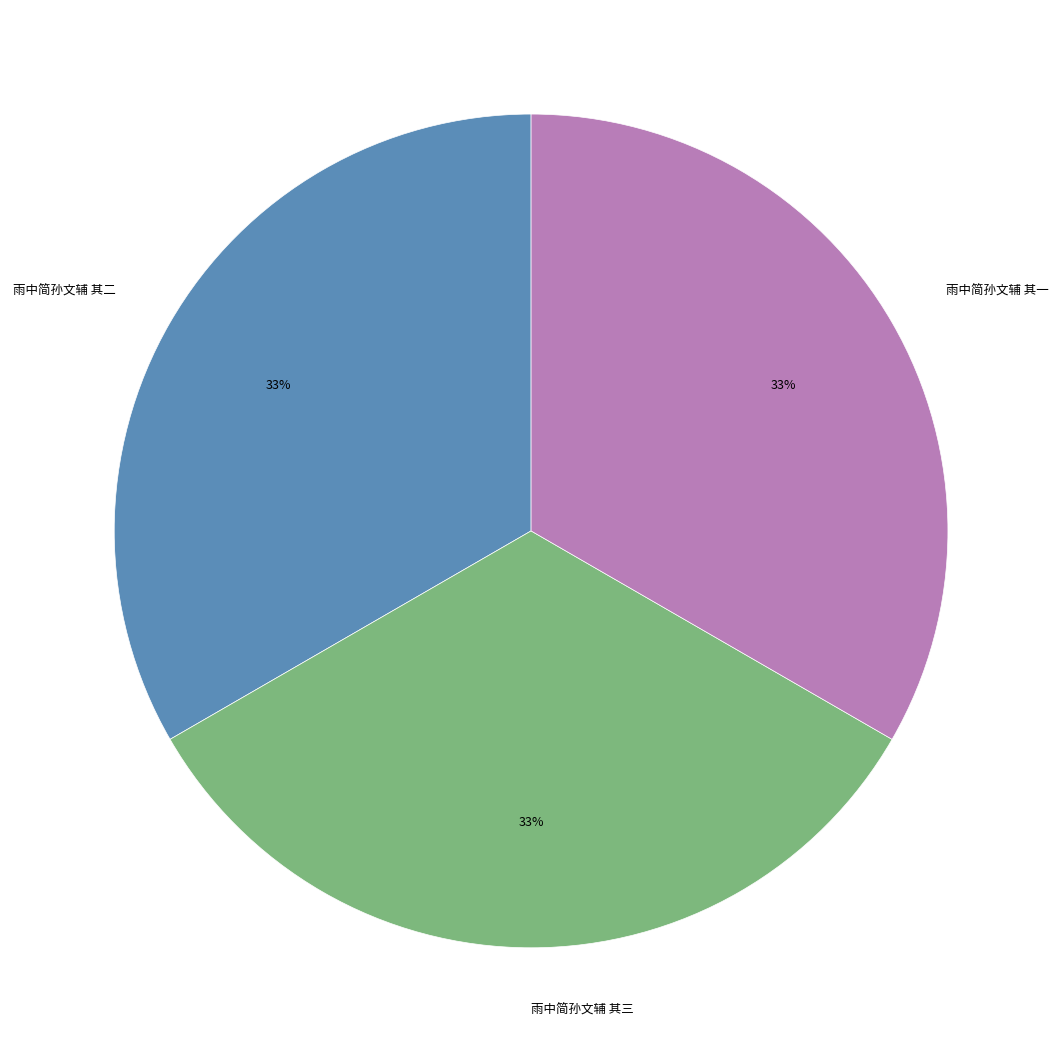

Combined, do 雨中简孙文辅 其一 and 雨中简孙文辅 其二 account for over 50%?

Yes